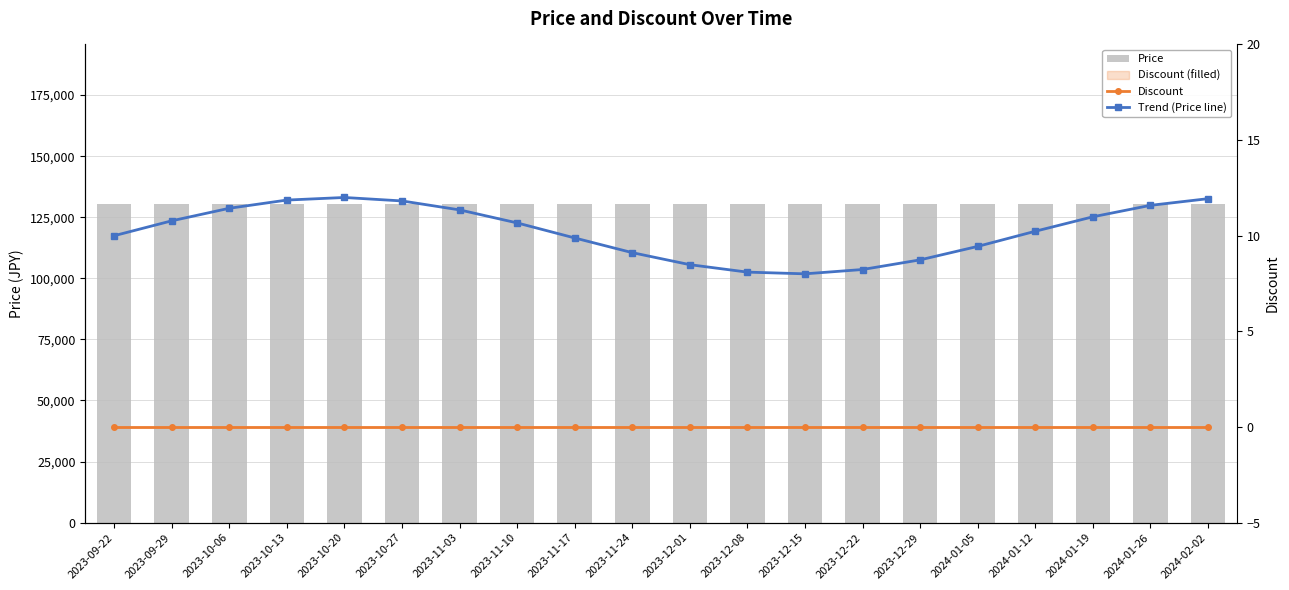

Which series has the largest range (max minus min)?

Trend (Price line)